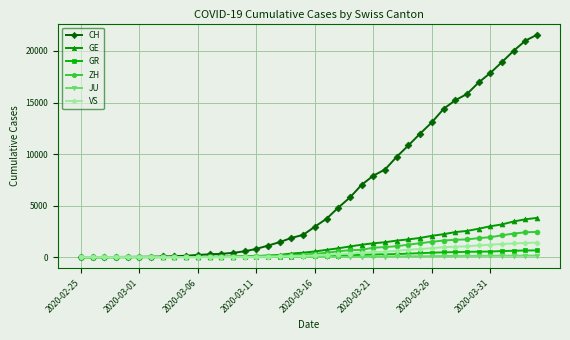

How many categories are shown in the chart?

40